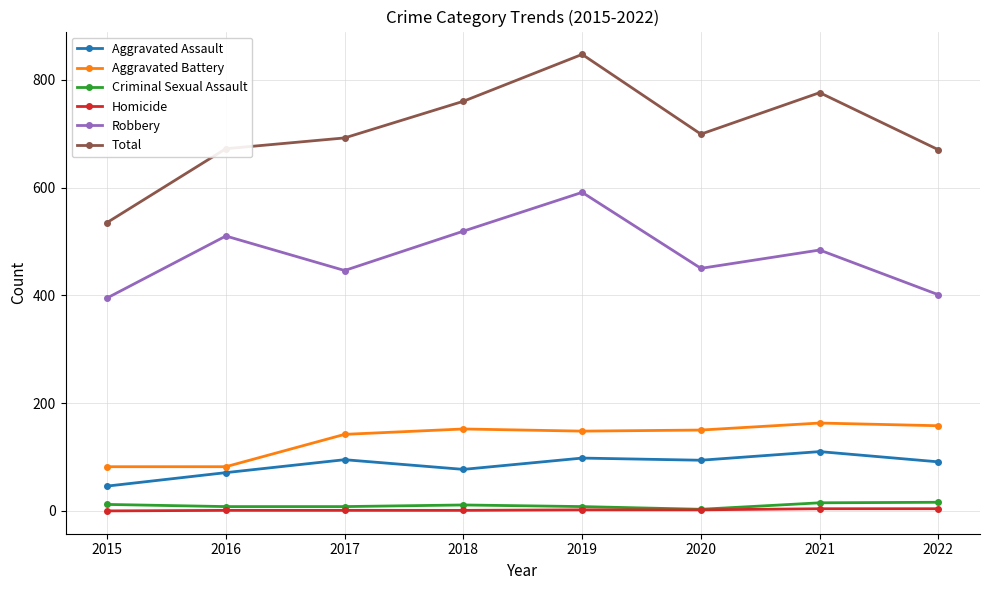

Is this an area chart (filled region under the line)?

No